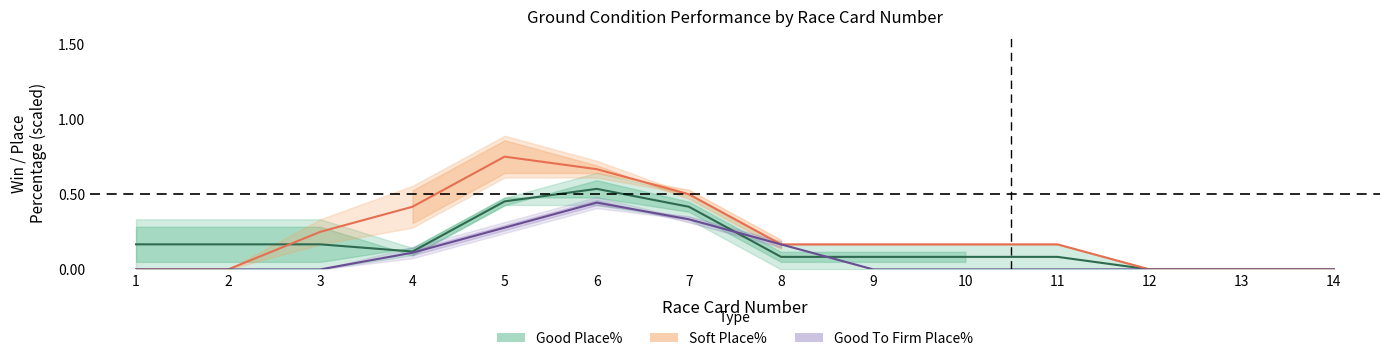

Count the number of categories in the chart.

14